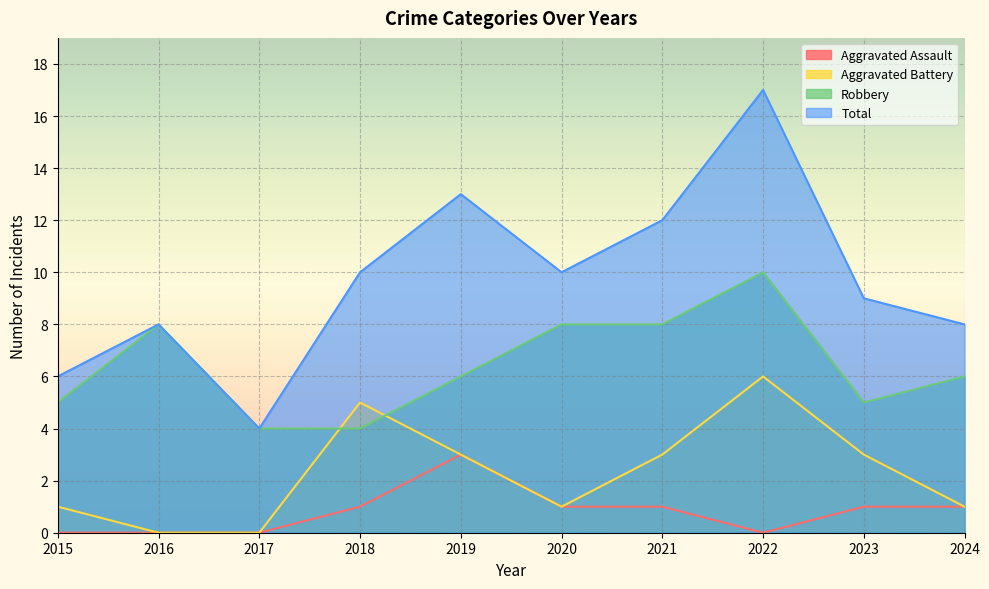

How many series are shown in this chart?

4